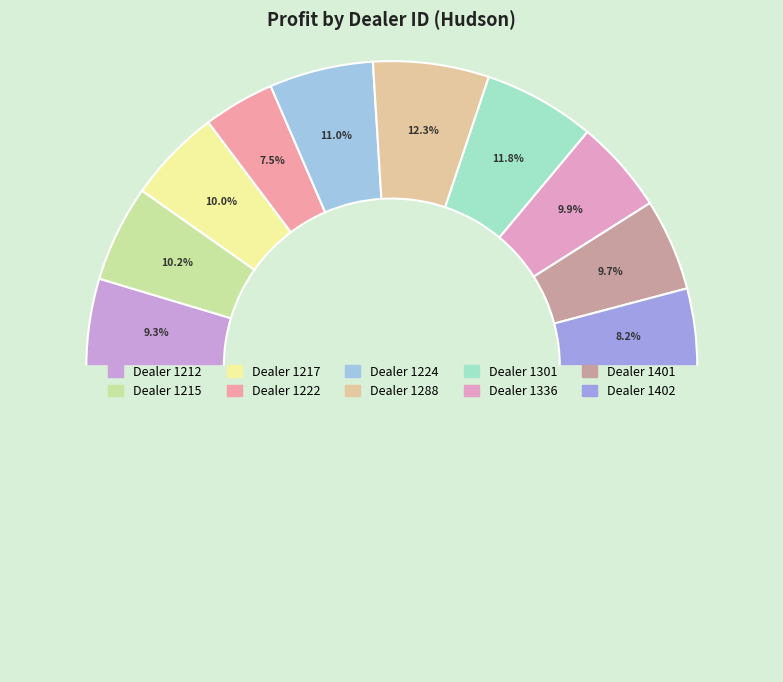

To the nearest percent, what percentage of the pie is 1336?

10%